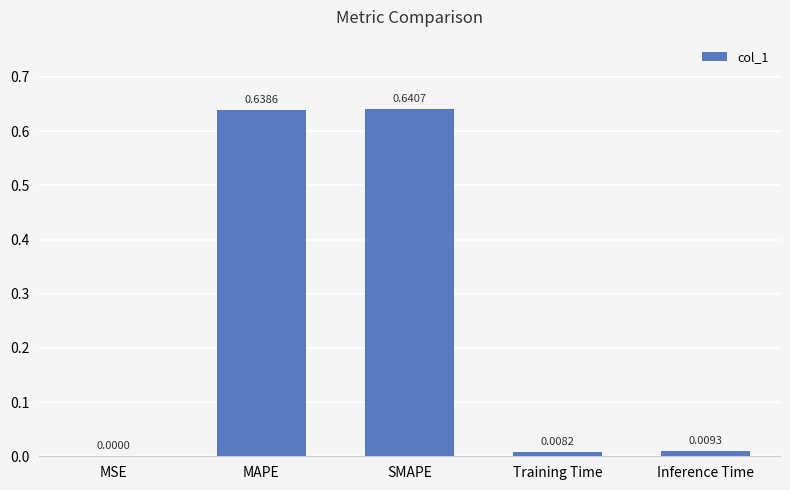

Which label corresponds to the largest value in the chart?

SMAPE